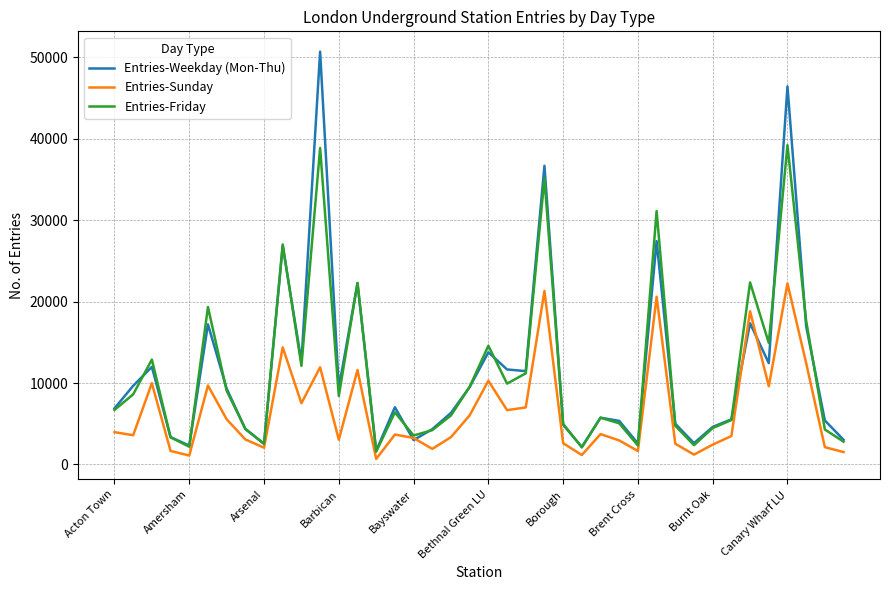

True or false: Entries-Weekday (Mon-Thu) and Entries-Sunday cross at least once.

True